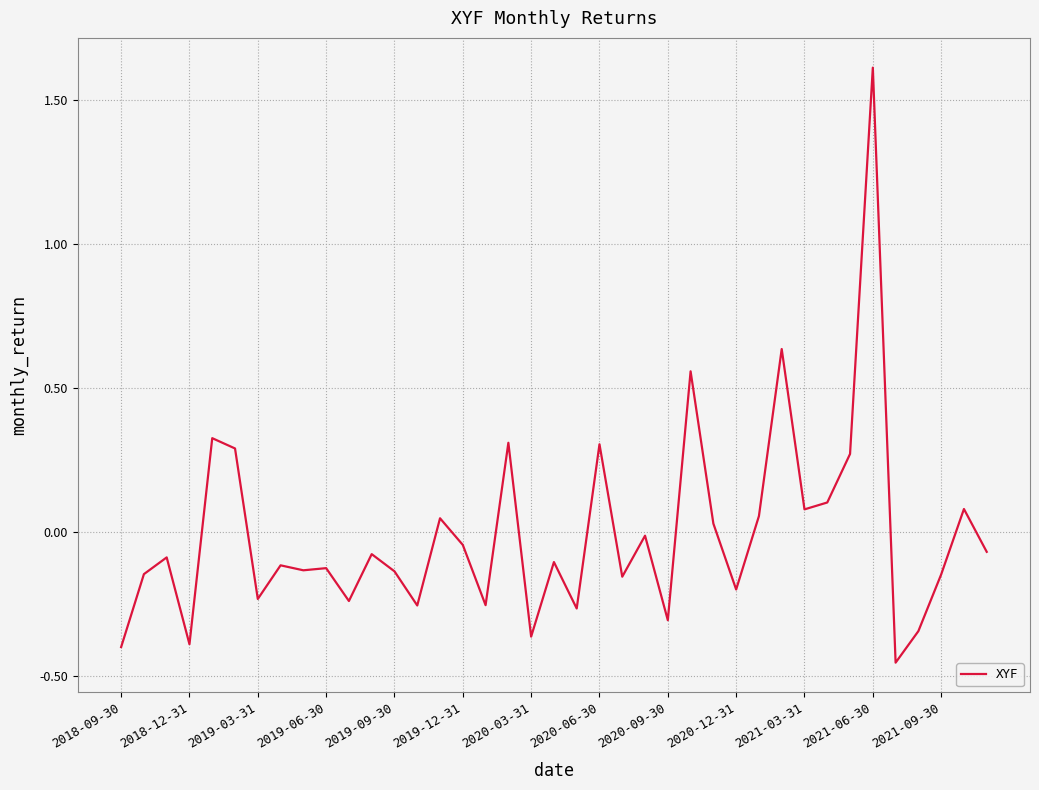

Does the chart have visible grid lines?

Yes